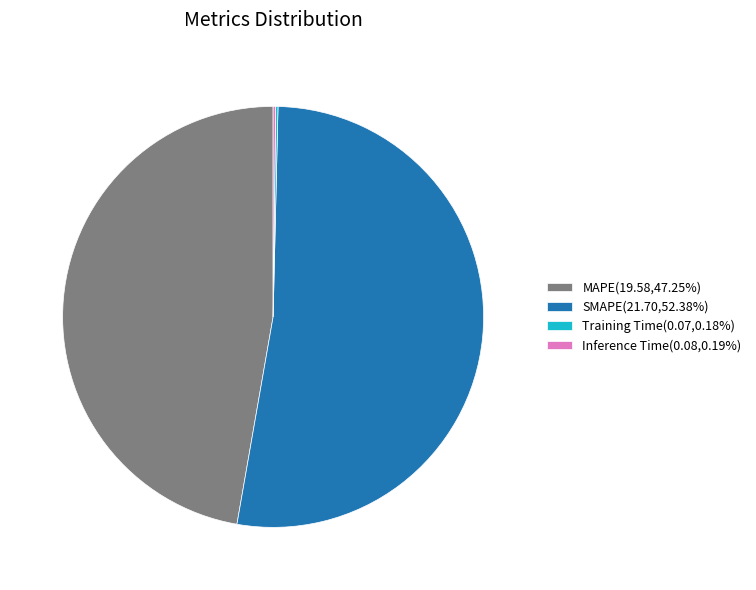

Is MAPE the majority of the pie?

No